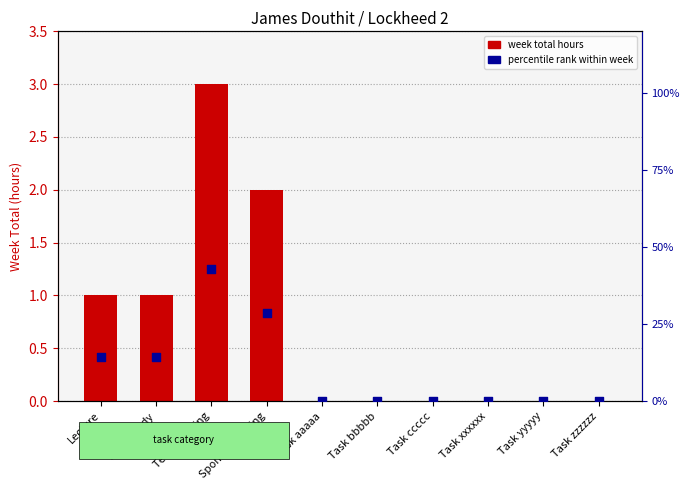

At which category is the sum across all series the highest?

Team Meeting